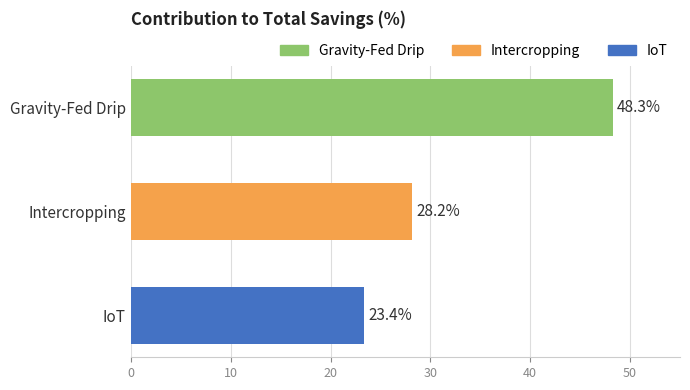

Which category has the lowest value across all series?

IoT